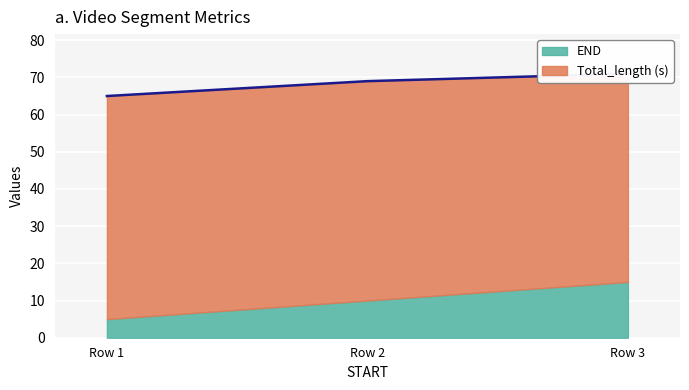

Count the number of values greater than 69.

1